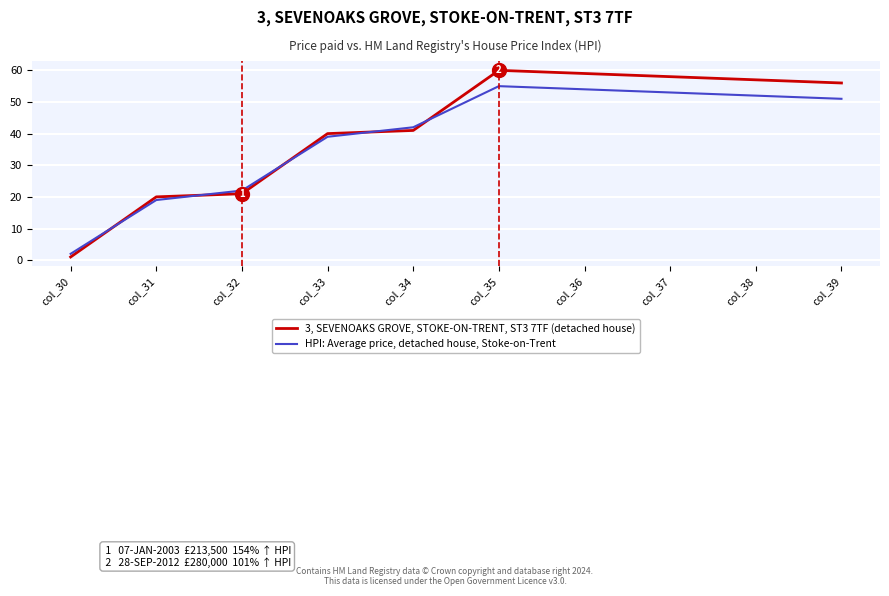

How many intersections are there between 3, SEVENOAKS GROVE, STOKE-ON-TRENT, ST3 7TF (detached house) and HPI: Average price, detached house, Stoke-on-Trent?

5